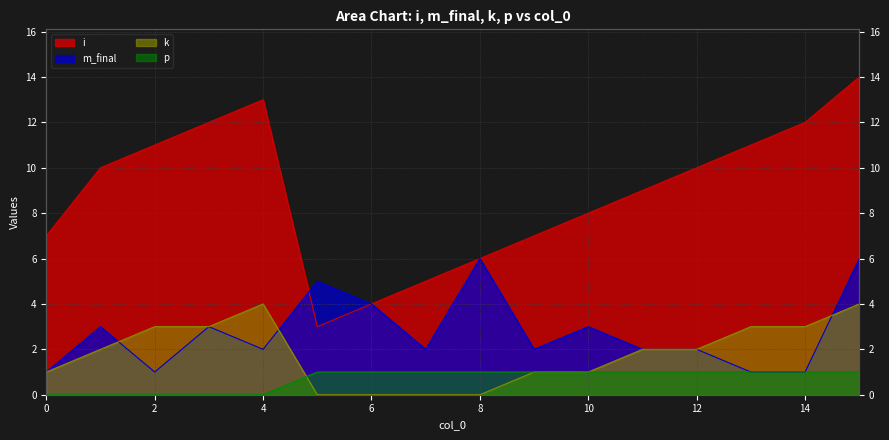

Which has a higher value, 6 or 8?

8